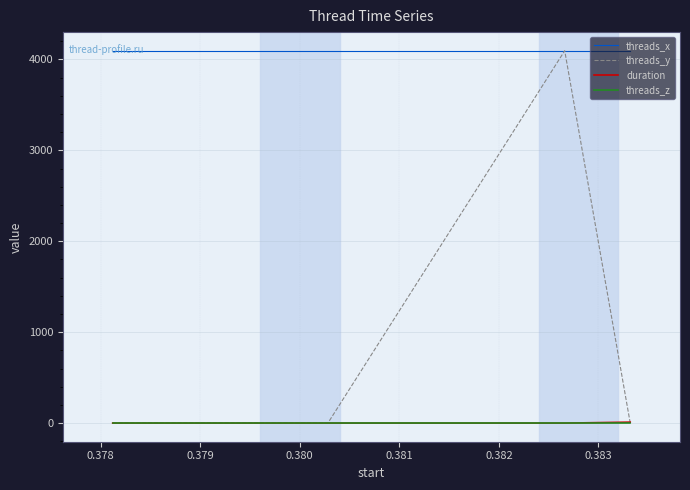

What is the greatest value displayed?

4096.0